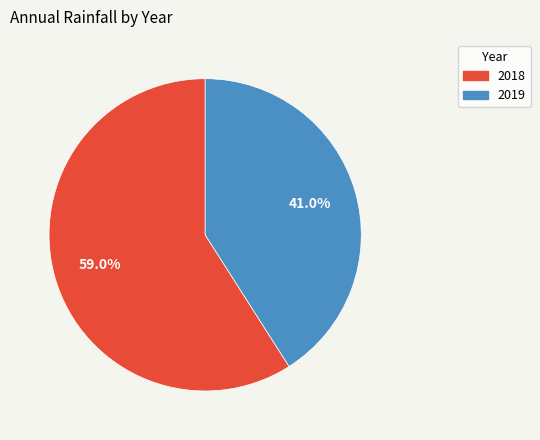

Which category has the smallest portion of the pie?

2019